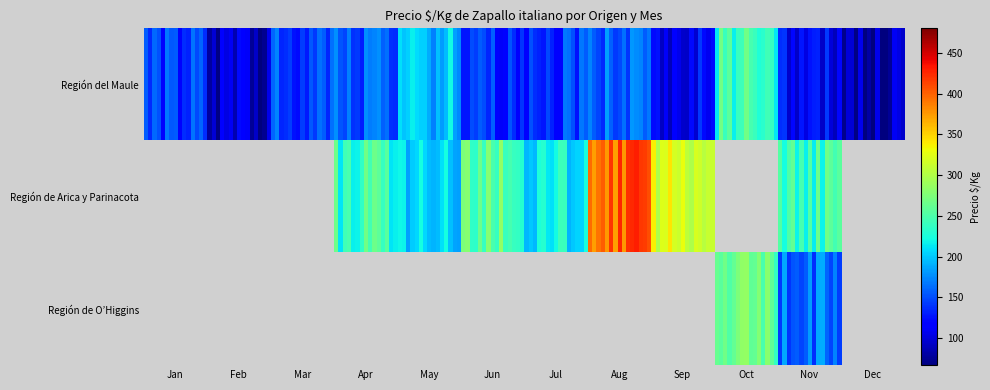

True or false: the data shows 240 at 200.

True